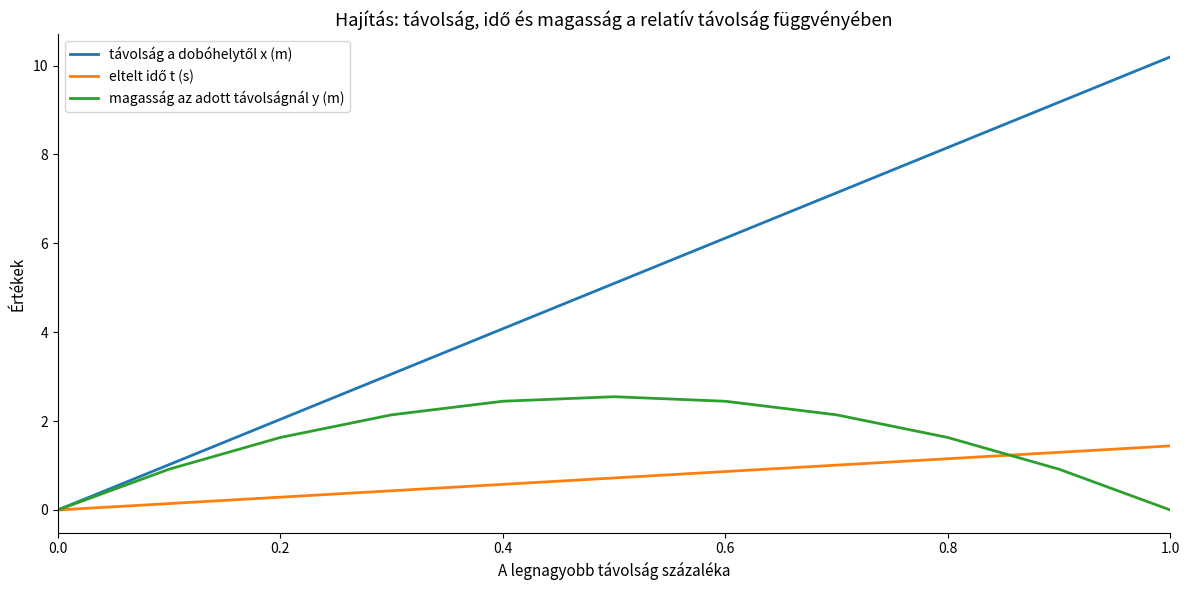

What is the maximum value shown in the chart?

10.2